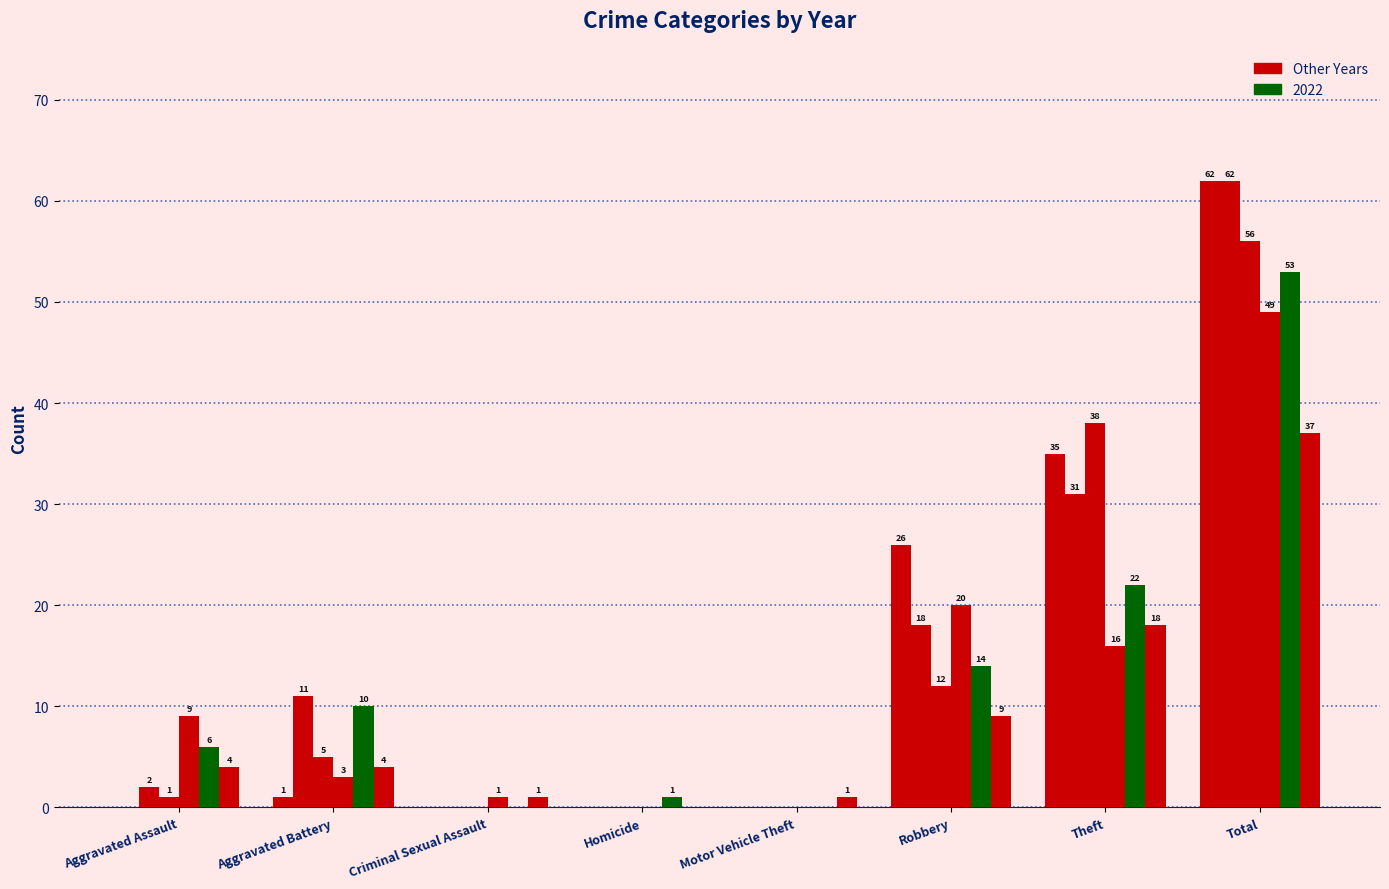

What is the label of the 1st bar from the right?

Total